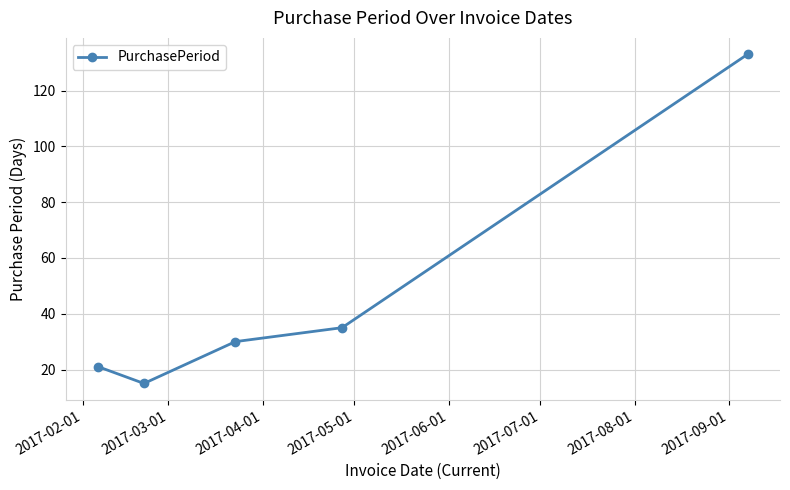

True or false: there are more than 1 points higher than both neighbors.

False